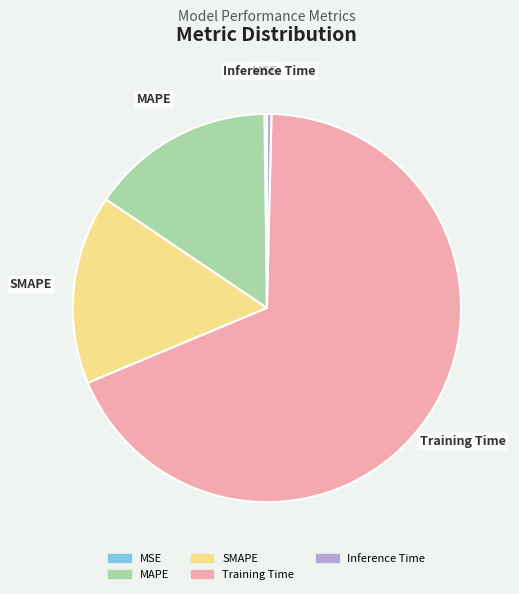

Is Training Time the majority of the pie?

Yes